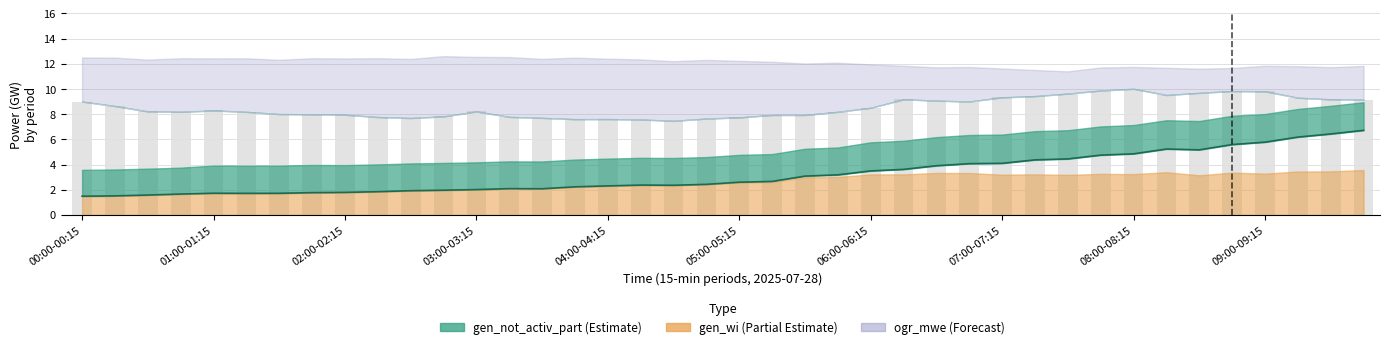

How many data points in suma_oze are less than 2?

12